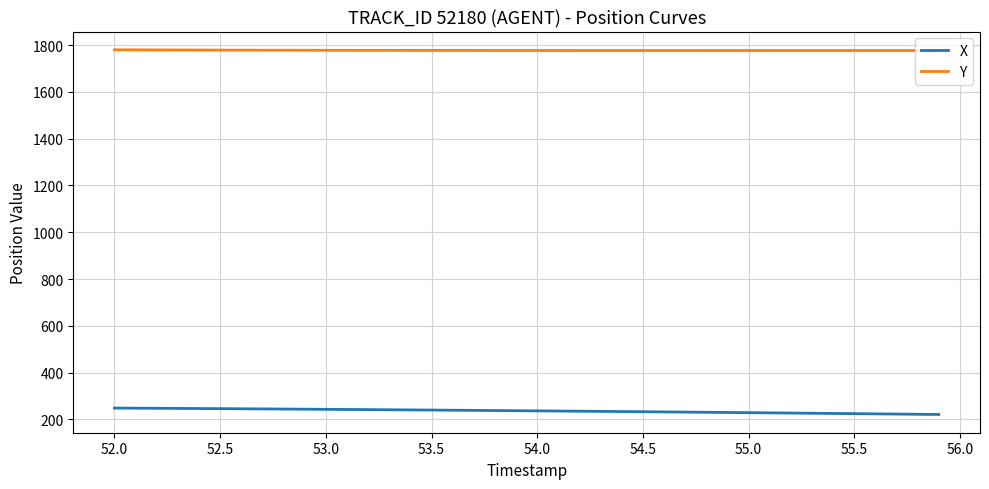

True or false: Y and X intersect in this chart.

False